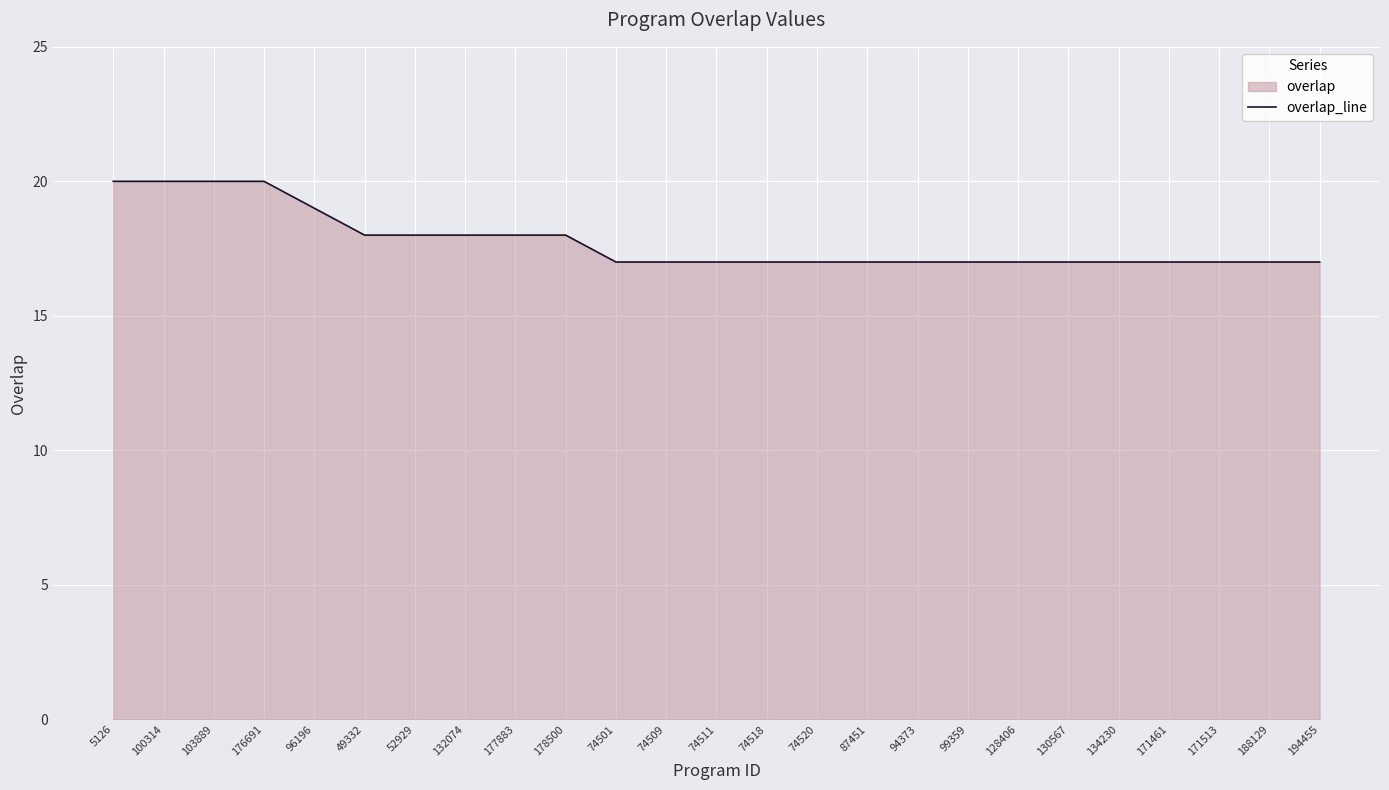

Which category has the highest value across all series?

5126